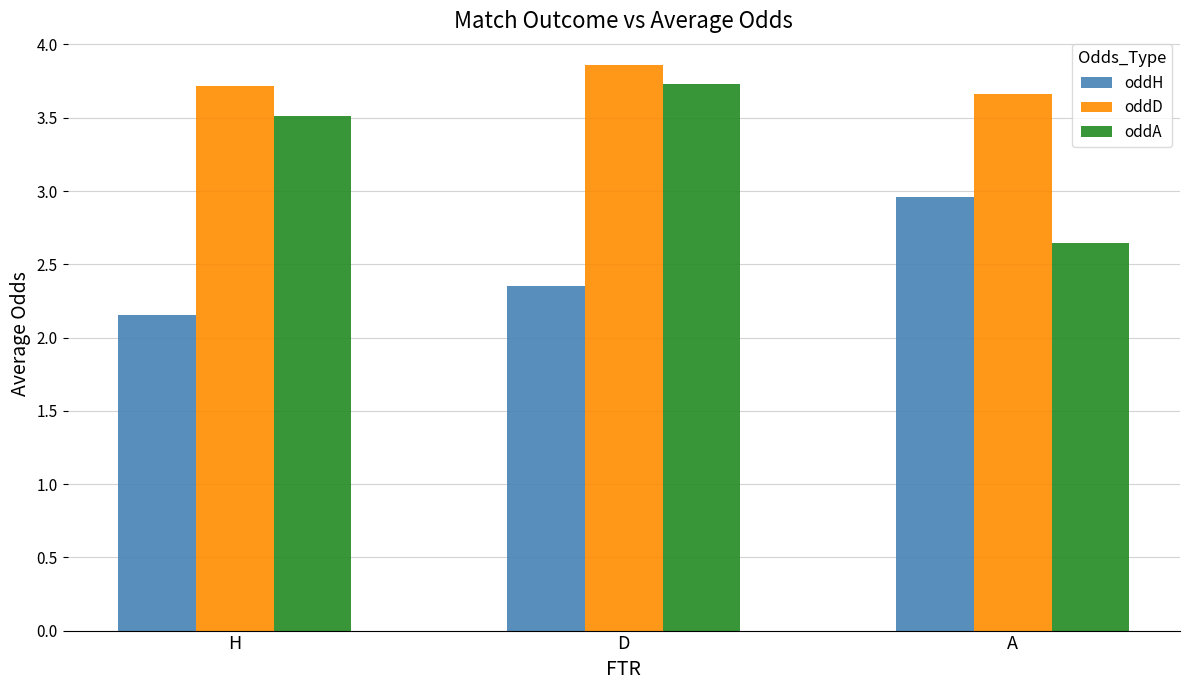

What is the spread (max minus min) of values at A?

1.0